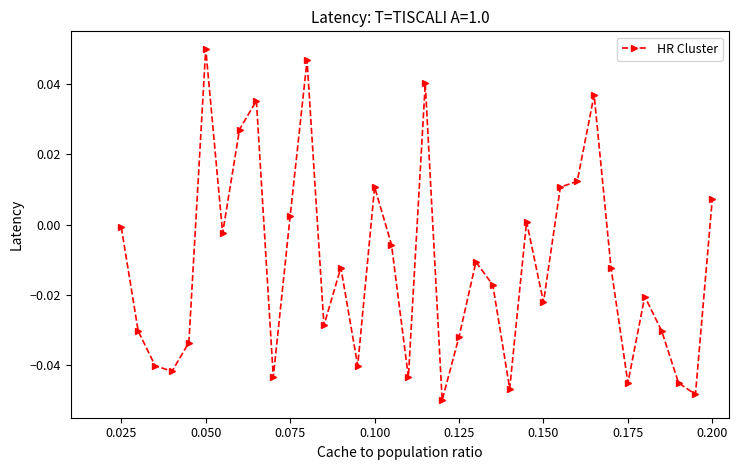

True or false: the data has more than 2 interior local peaks.

True